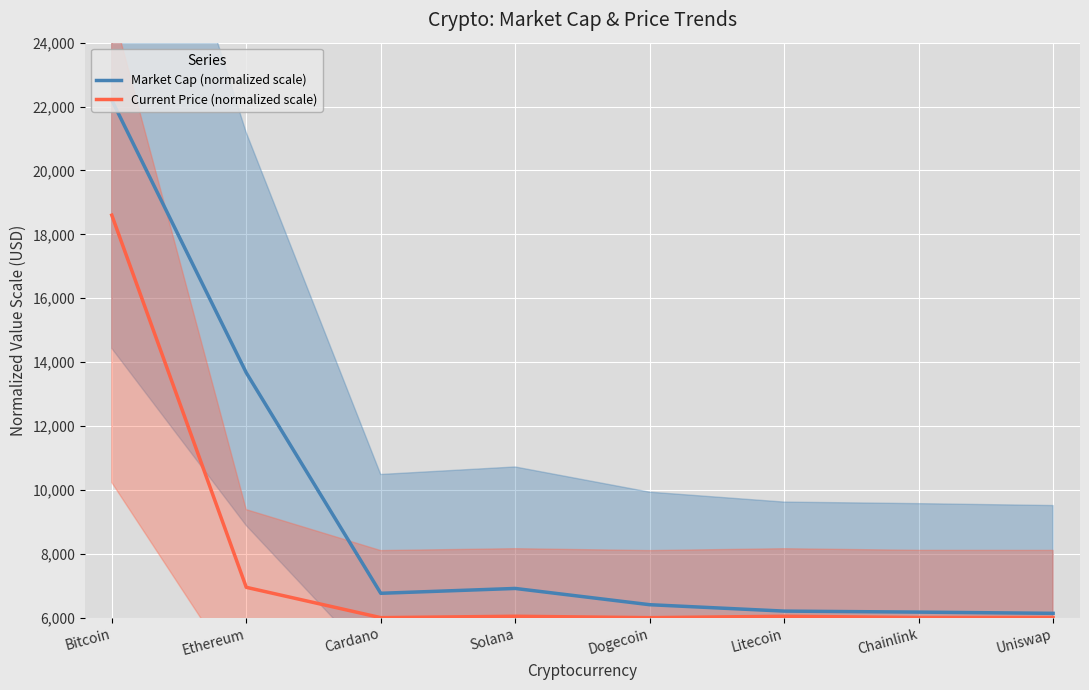

Is the value of Current Price (normalized scale) at Bitcoin greater than the value of Market Cap (normalized scale) at Cardano?

Yes